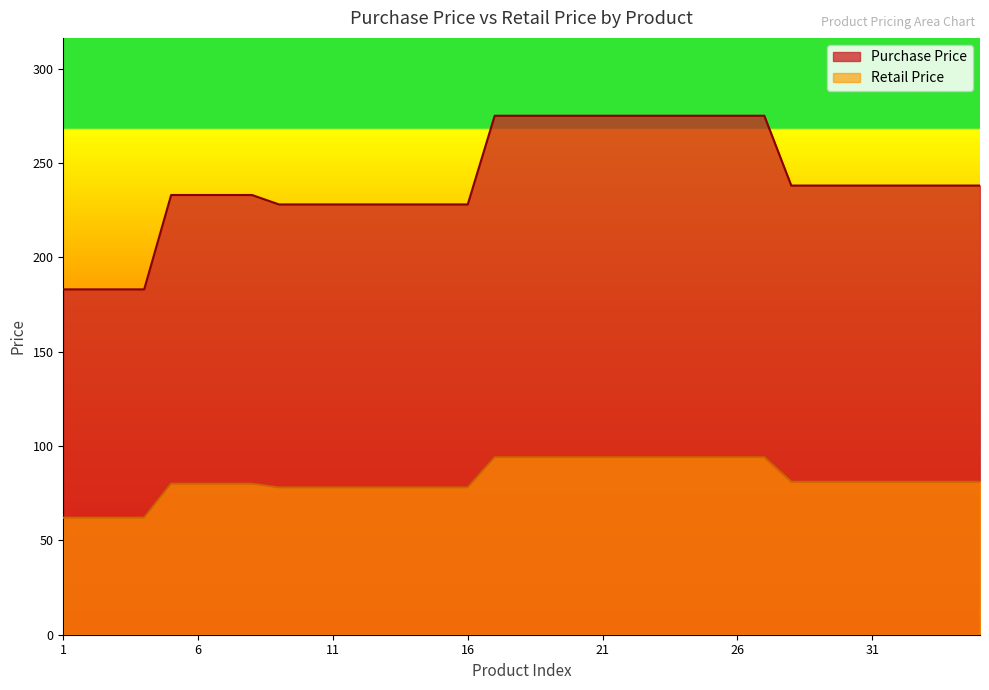

Is the value of Purchase Price at 4 greater than the value of Retail Price at 13?

Yes